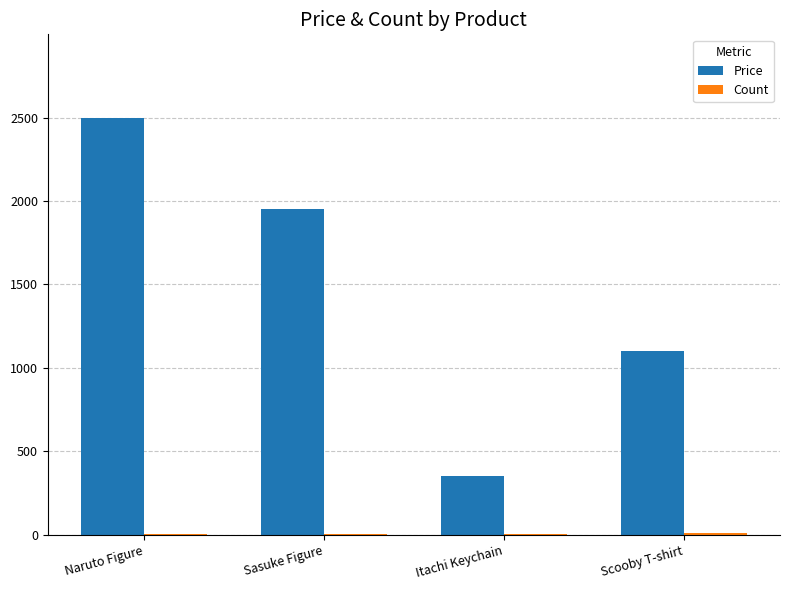

What is the maximum value shown in the chart?

2499